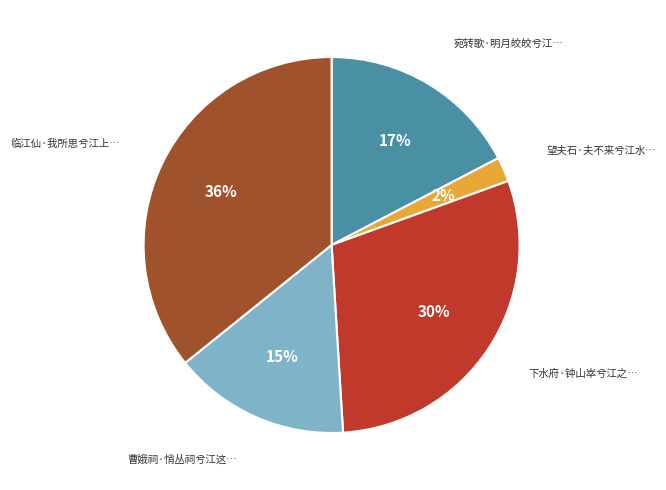

Is there a majority slice in this chart?

No